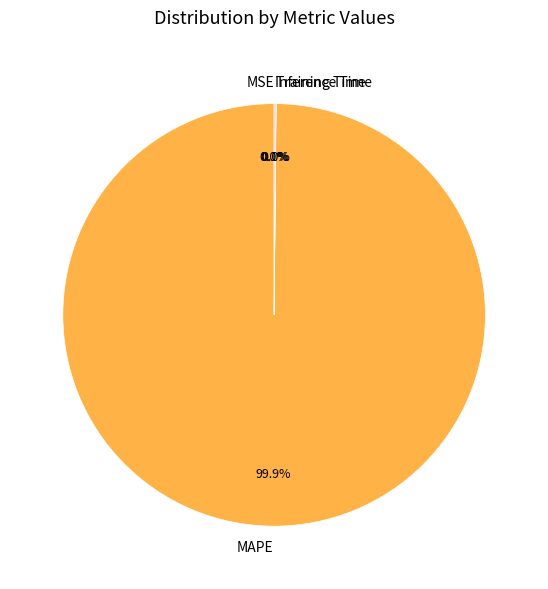

Which slice represents more than half of the pie?

MAPE